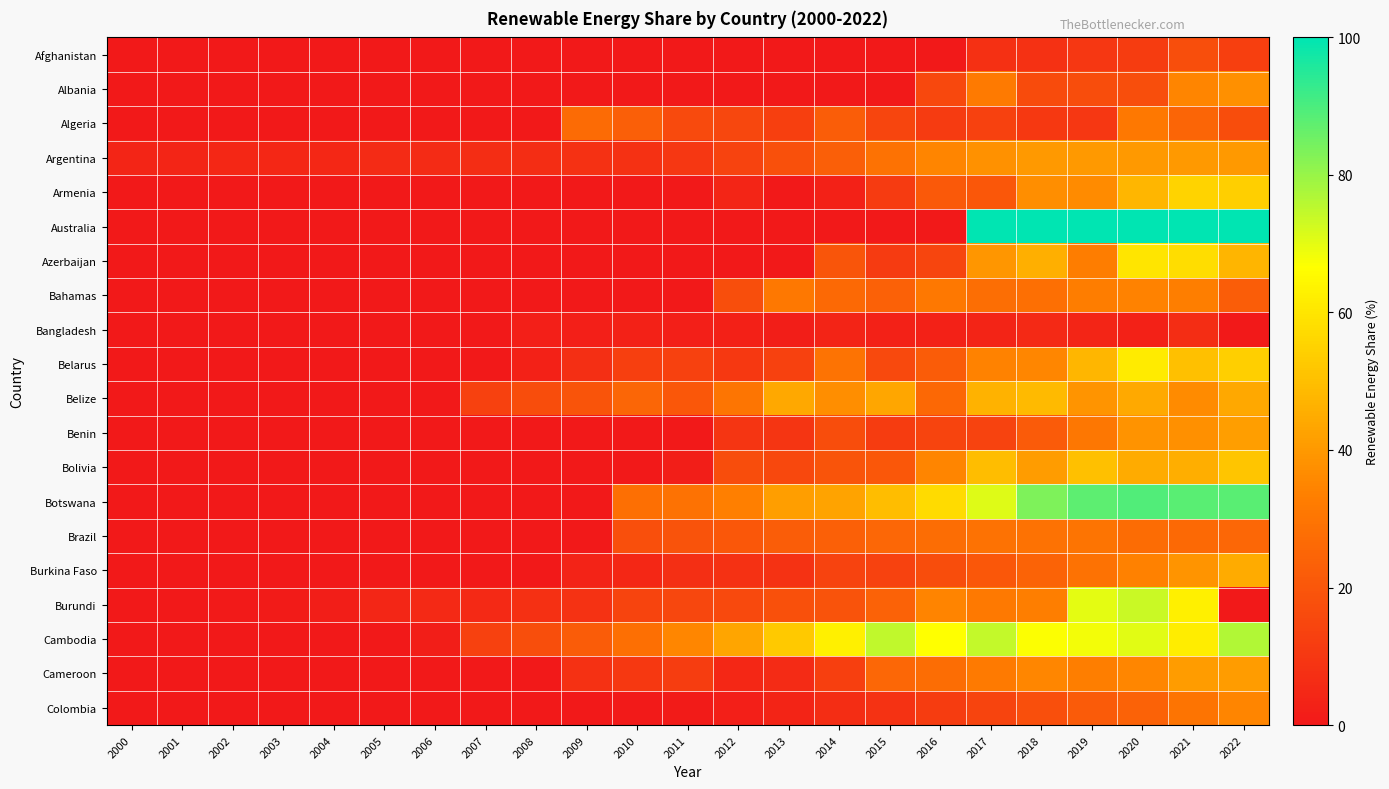

Rank the series by their maximum value, from highest to lowest.

Australia, Botswana, Cambodia, Burundi, Belarus, Azerbaijan, Armenia, Bolivia, Belize, Burkina Faso, Benin, Cameroon, Argentina, Albania, Colombia, Bahamas, Algeria, Brazil, Afghanistan, Bangladesh